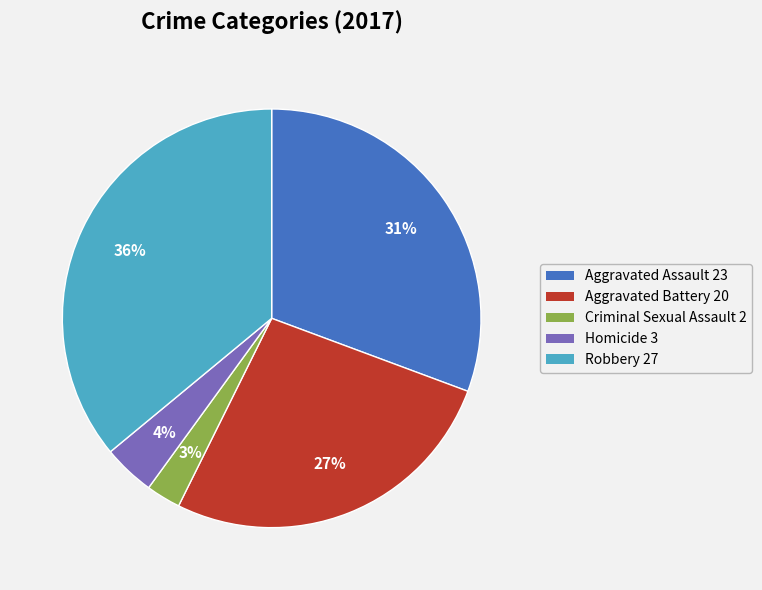

Which has a higher value, Homicide or Criminal Sexual Assault?

Homicide